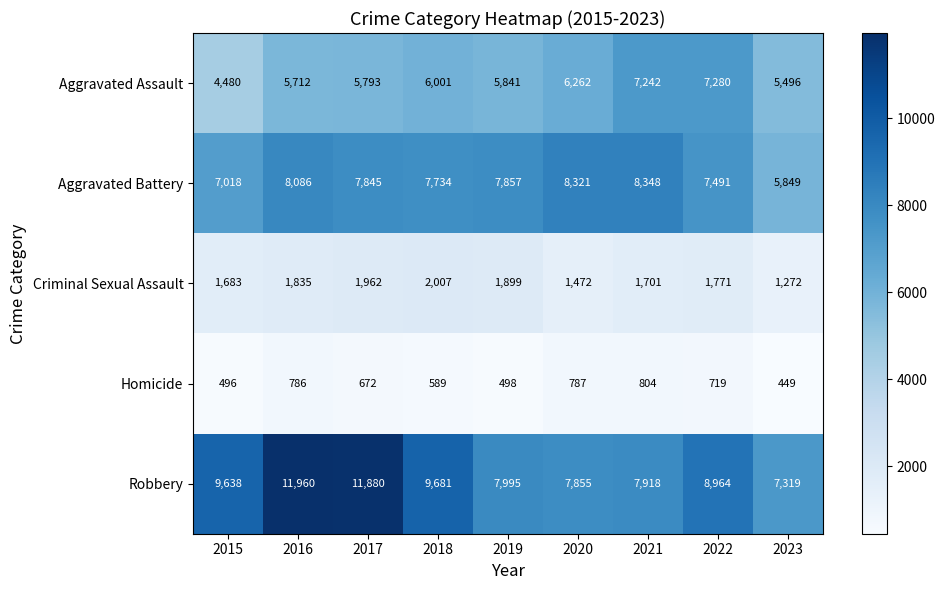

Which series has the widest spread of values?

Robbery